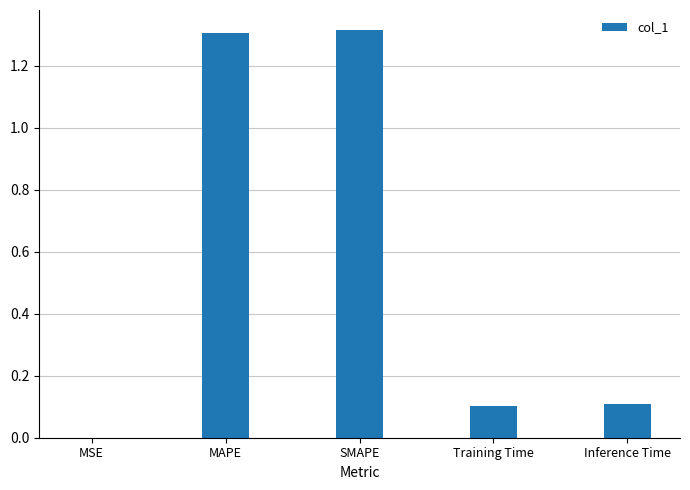

The chart shows a value of 1.3 at SMAPE. True or false?

True